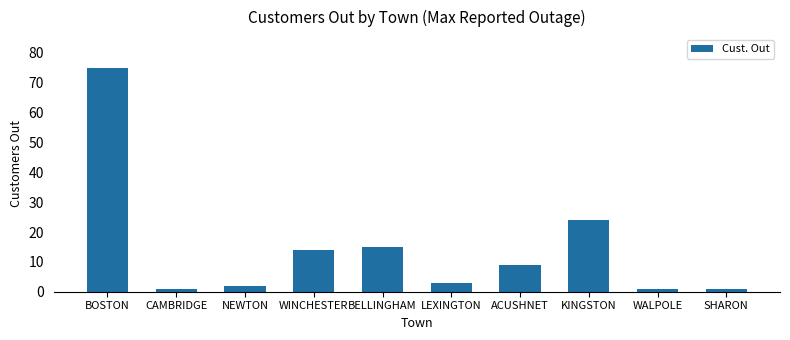

The value at LEXINGTON is 3. True or false?

True